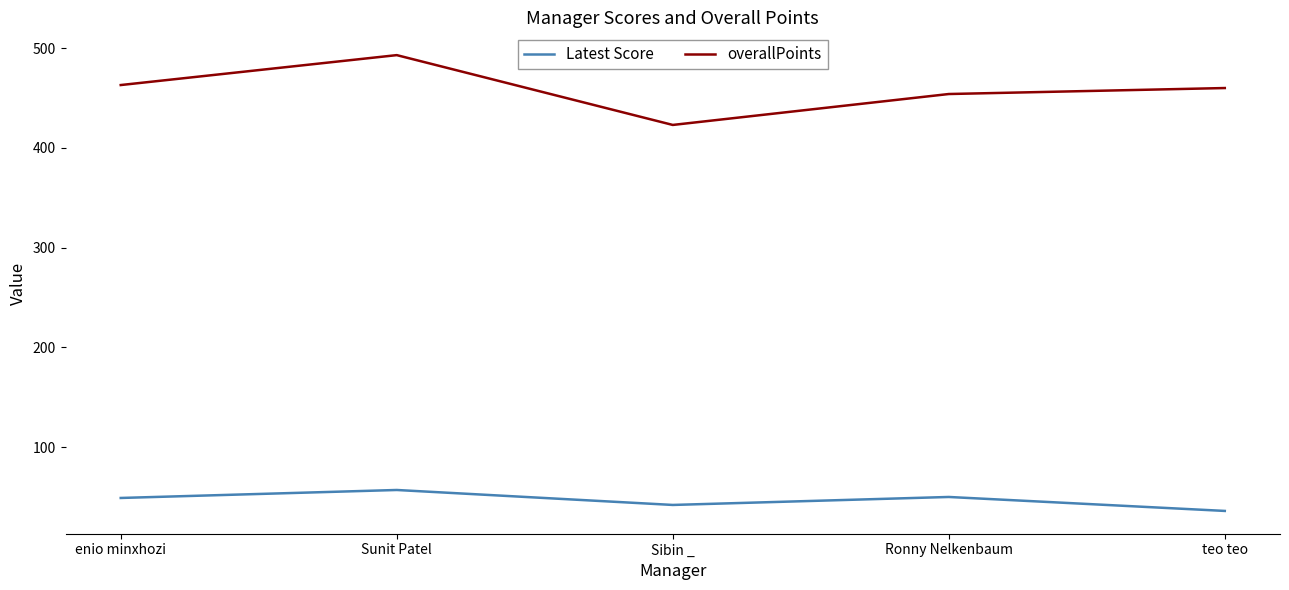

At teo teo, list the series in order from smallest to largest.

Latest Score, overallPoints